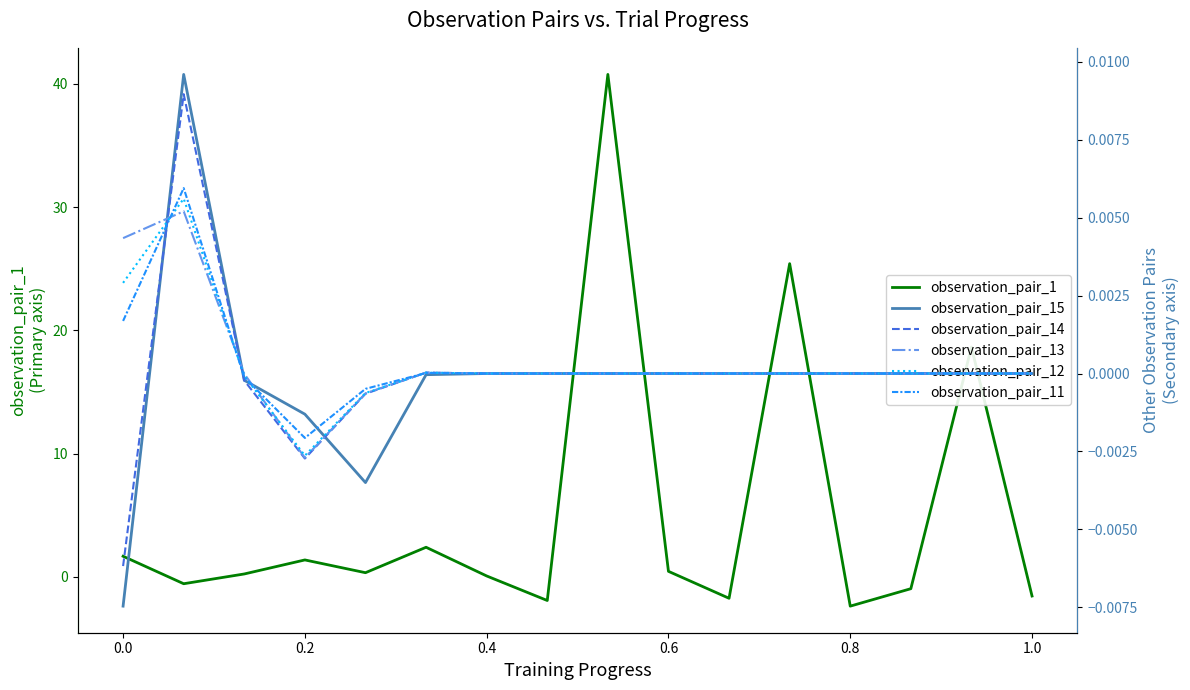

Which series has the widest spread of values?

observation_pair_1